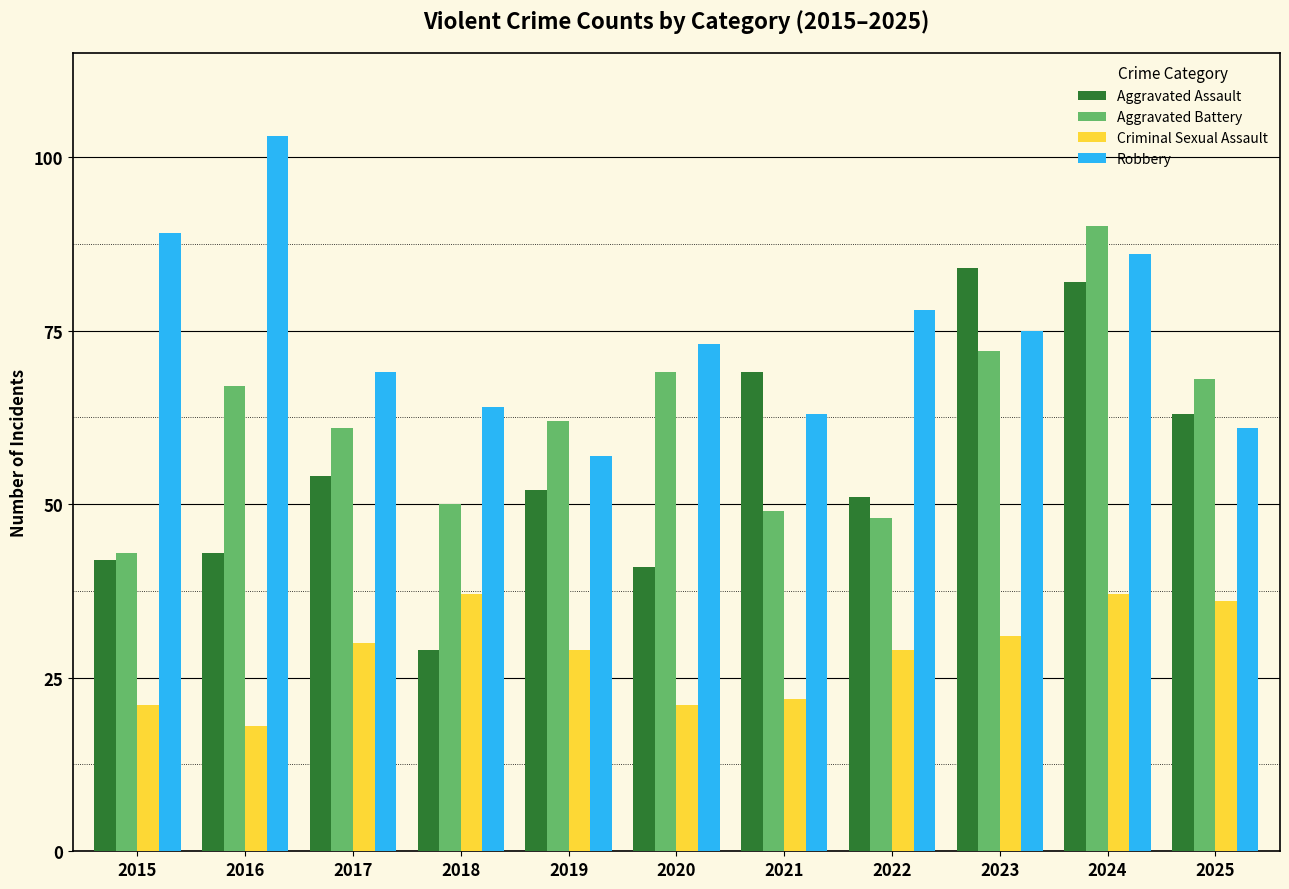

Which series changed the most between 2017 and 2019?

Robbery